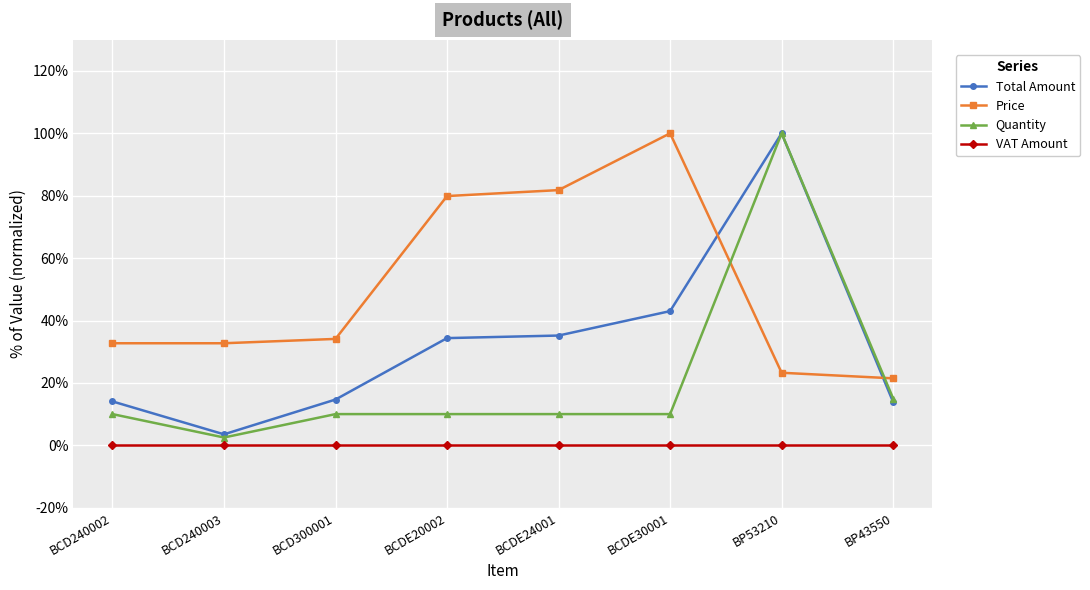

The VAT Amount series shows 0.0 at BCD240003. True or false?

True